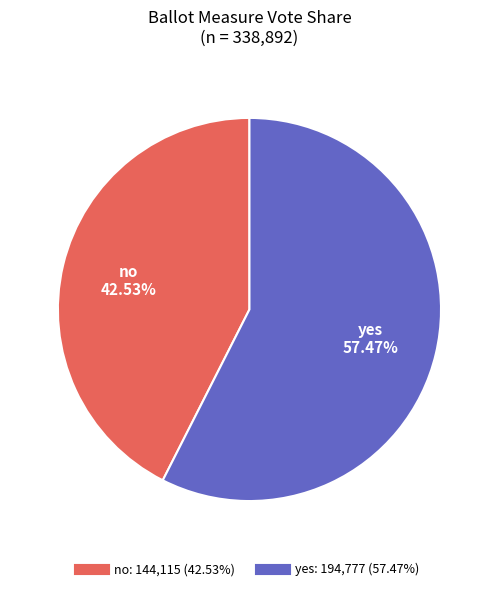

Between yes and no, which is larger?

yes